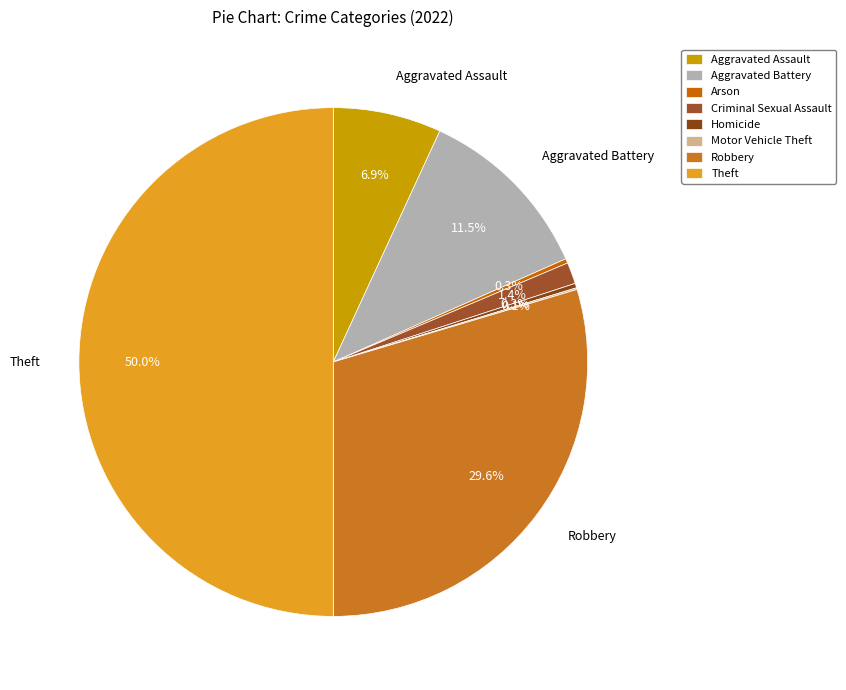

The Motor Vehicle Theft slice represents 14% of the pie. True or false?

False